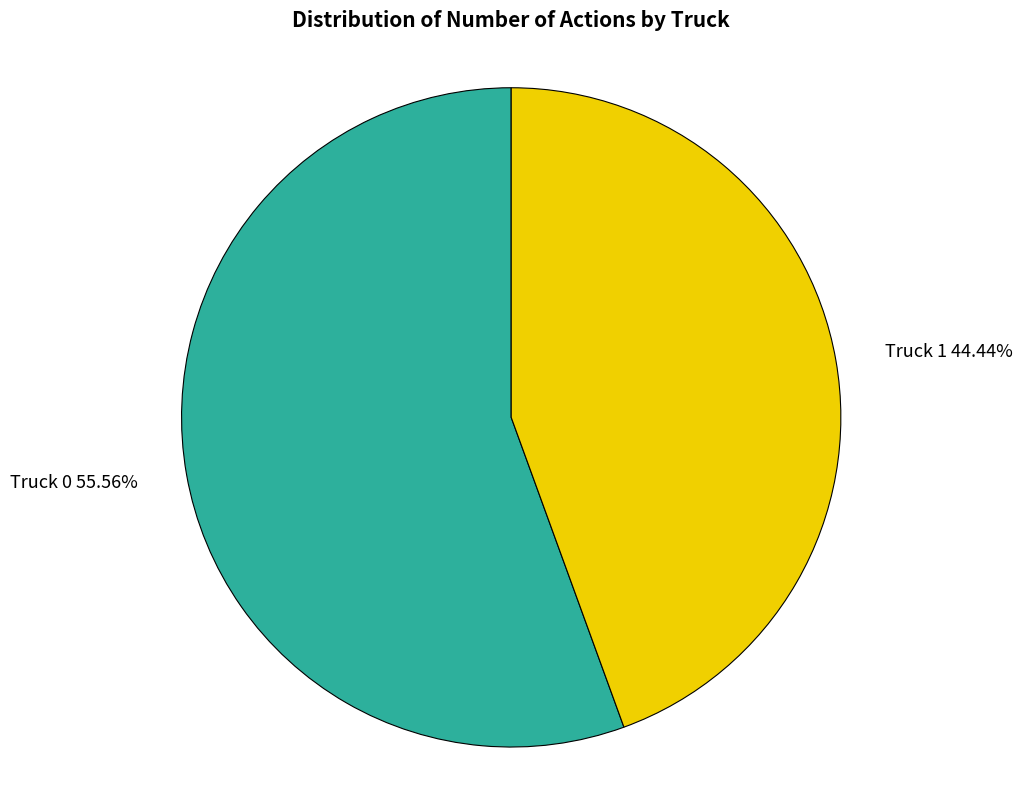

To the nearest percent, what is the average slice percentage?

50%